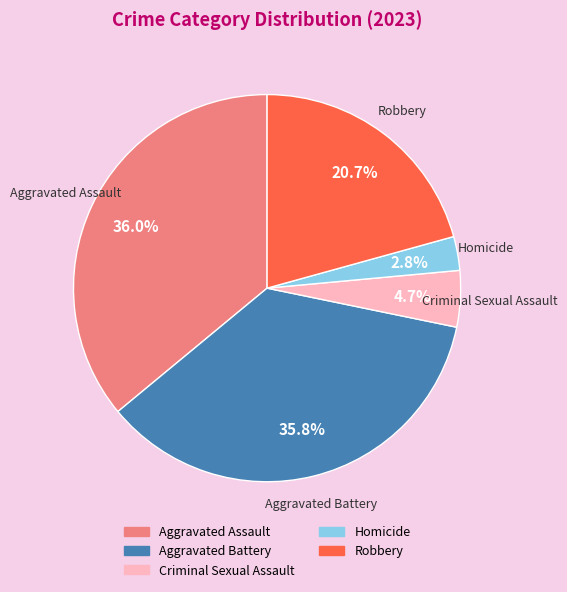

Is it true that Criminal Sexual Assault is 18% of the pie?

False